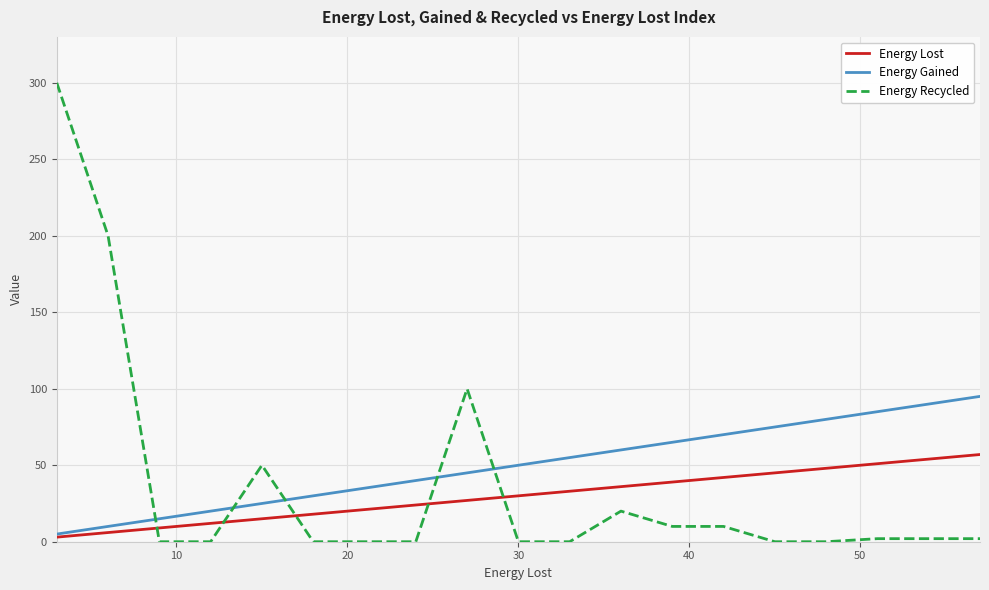

Which series has the widest spread of values?

Energy Recycled